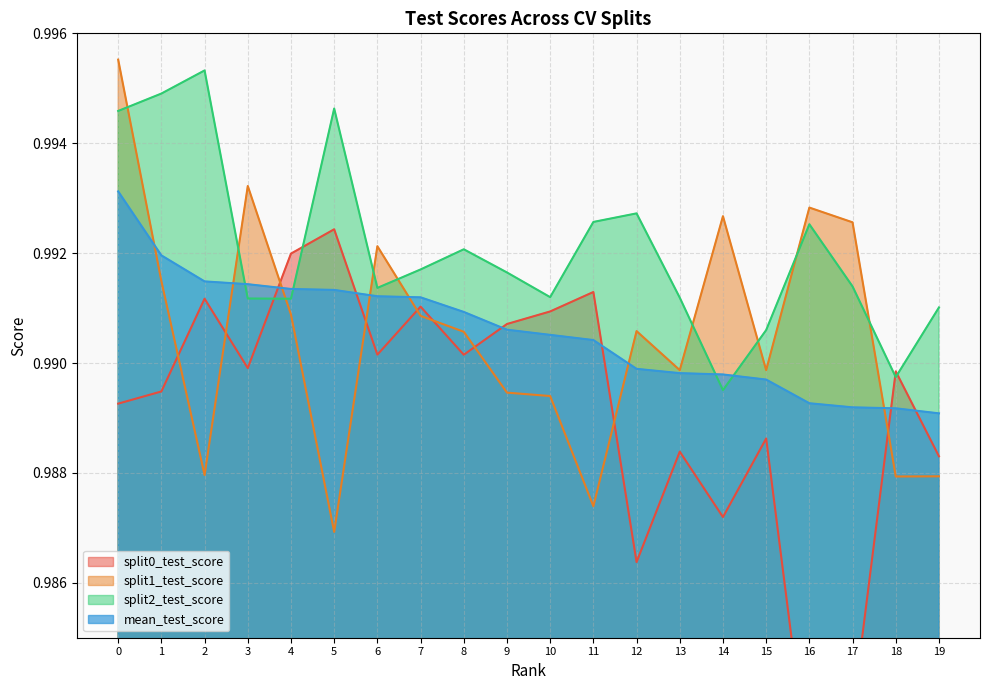

Which series has the widest spread of values?

split0_test_score